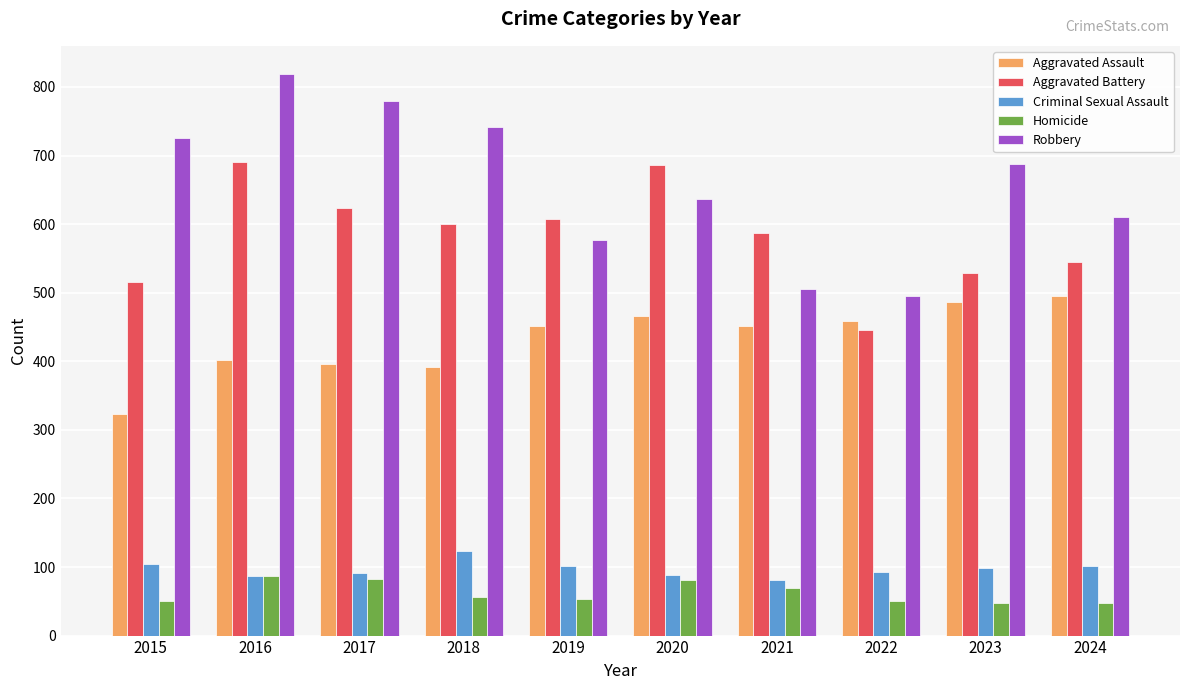

At which label does Criminal Sexual Assault first exceed 98?

2015